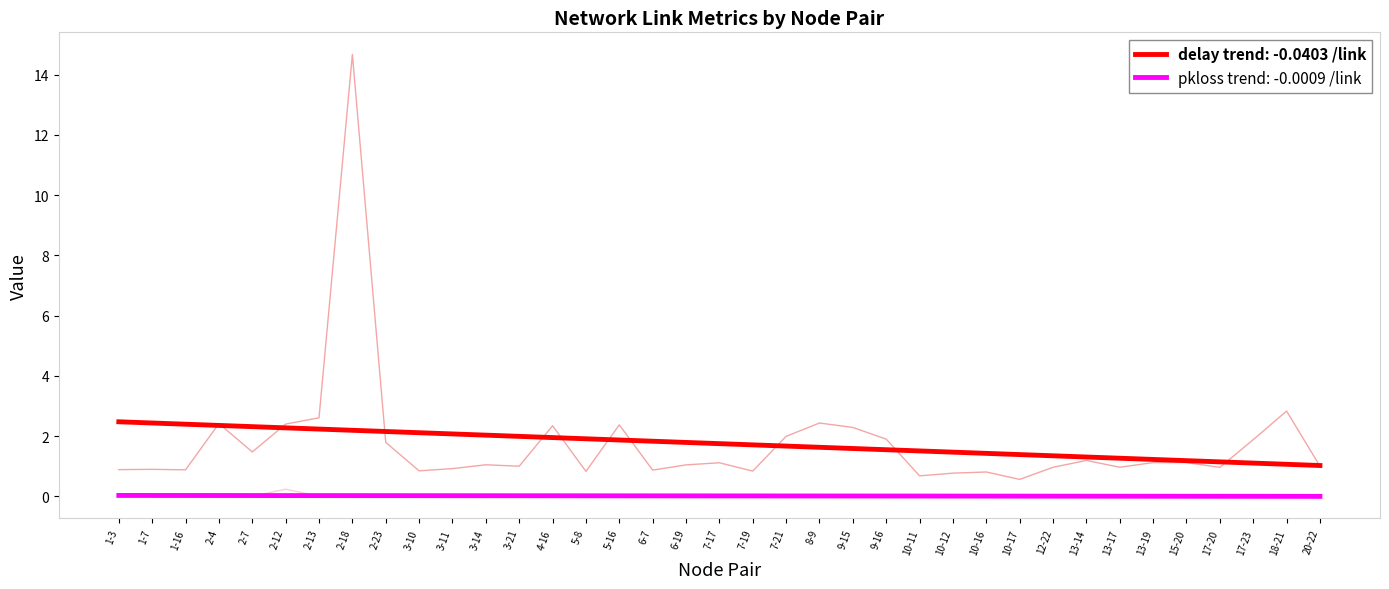

True or false: delay and pkloss cross at least once.

False